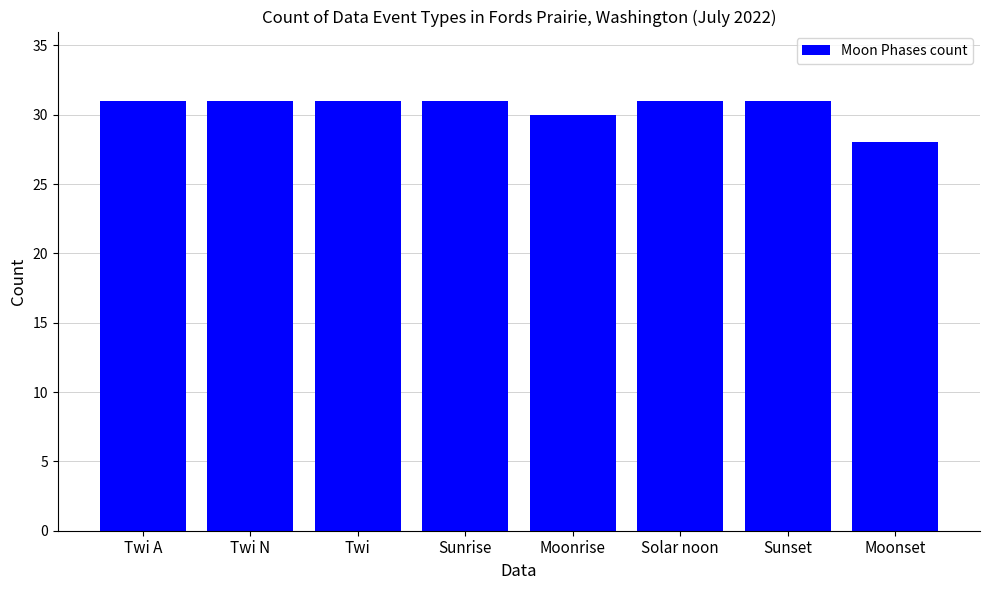

How many bars are there in total?

8